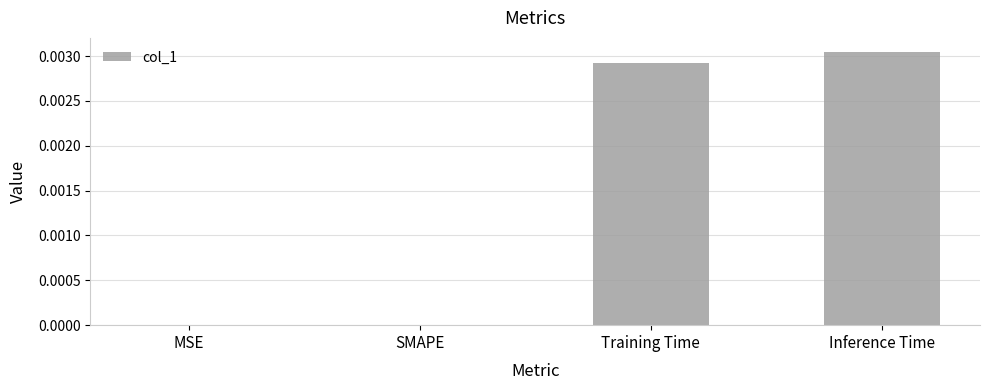

Is it true that the value at Inference Time is 0.0?

True